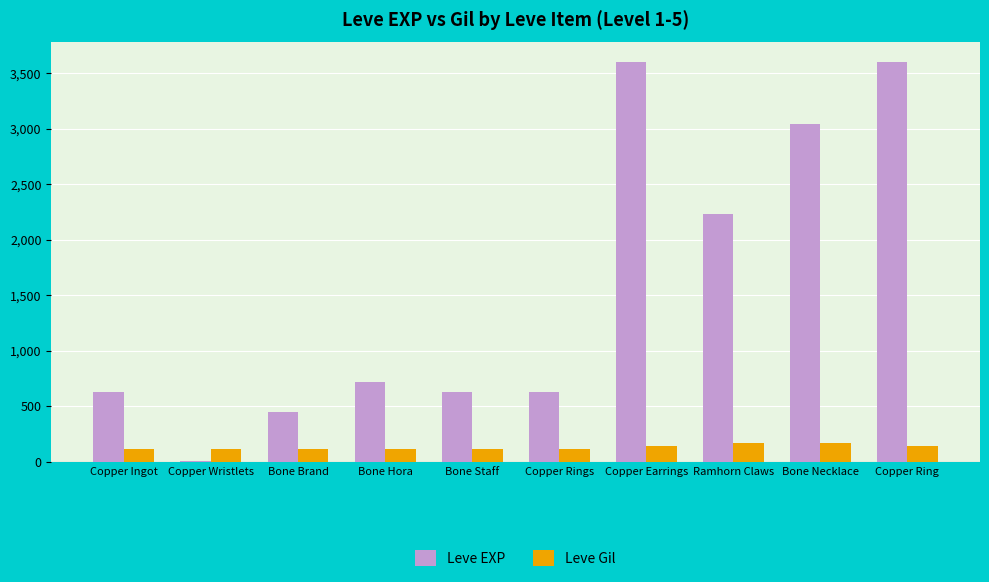

True or false: Leve Gil has a value of 169 at Bone Necklace.

True